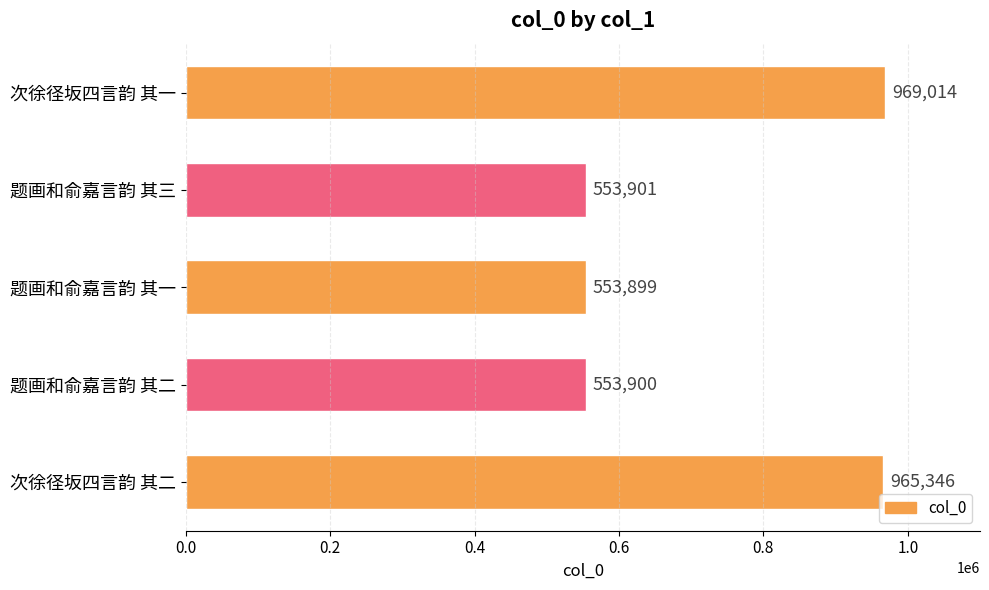

Approximately how many times larger is the value at 次徐径坂四言韵 其一 compared to 次徐径坂四言韵 其二?

1.0